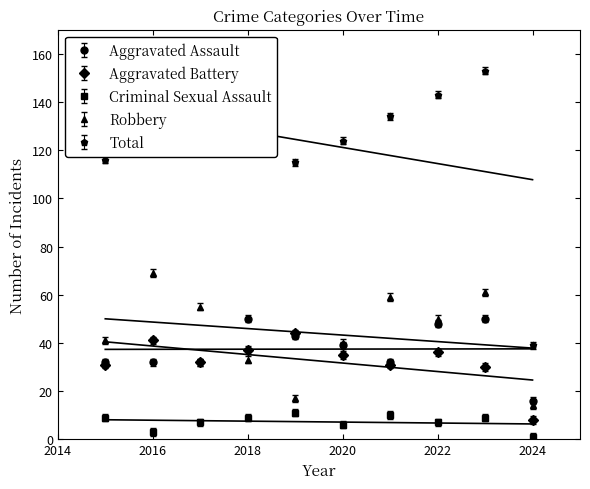

What is the difference between the maximum and minimum values in the Total series?

114